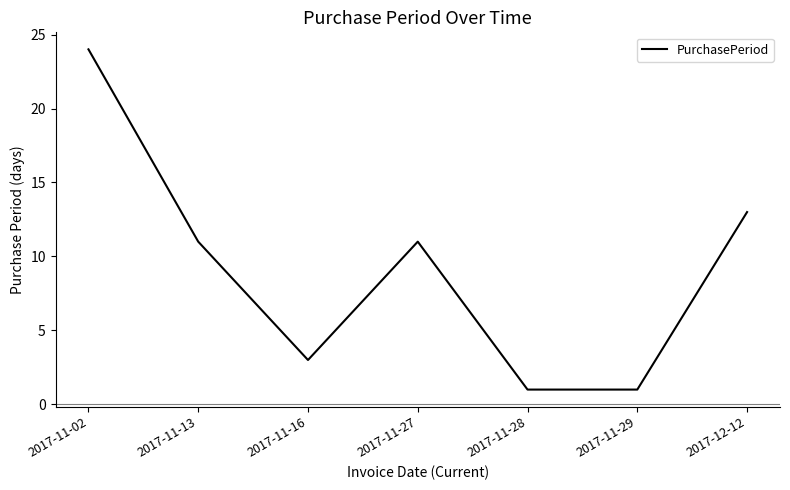

What position from the left is 2017-11-02?

1